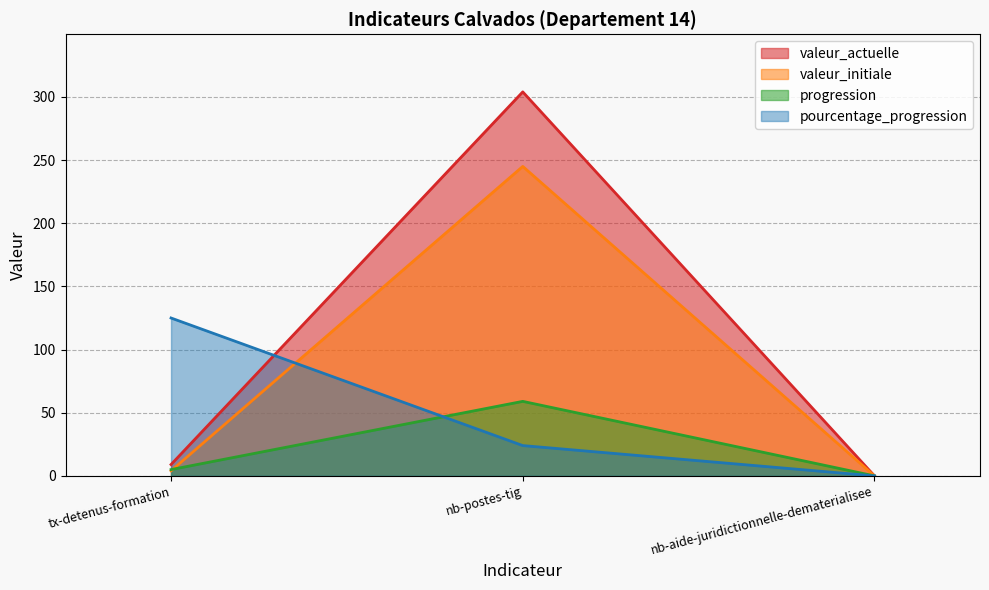

Count the number of data series in this chart.

4